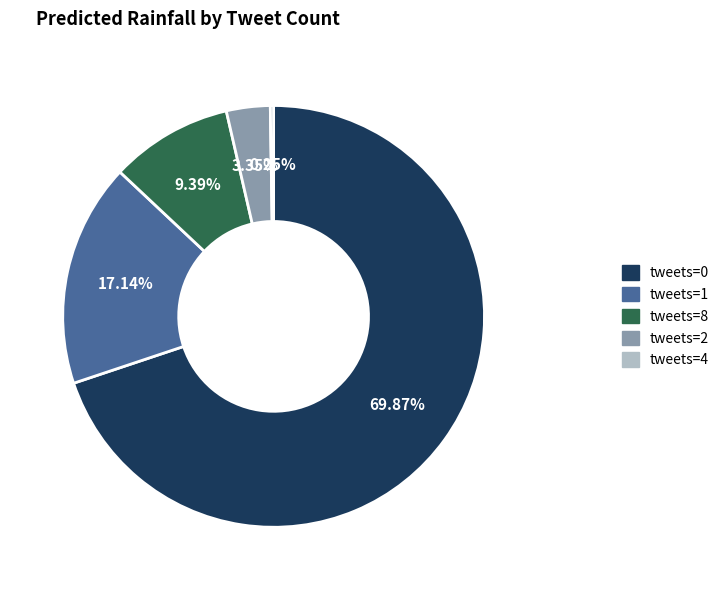

Do tweets=1 and tweets=0 together represent more than half of the pie?

Yes